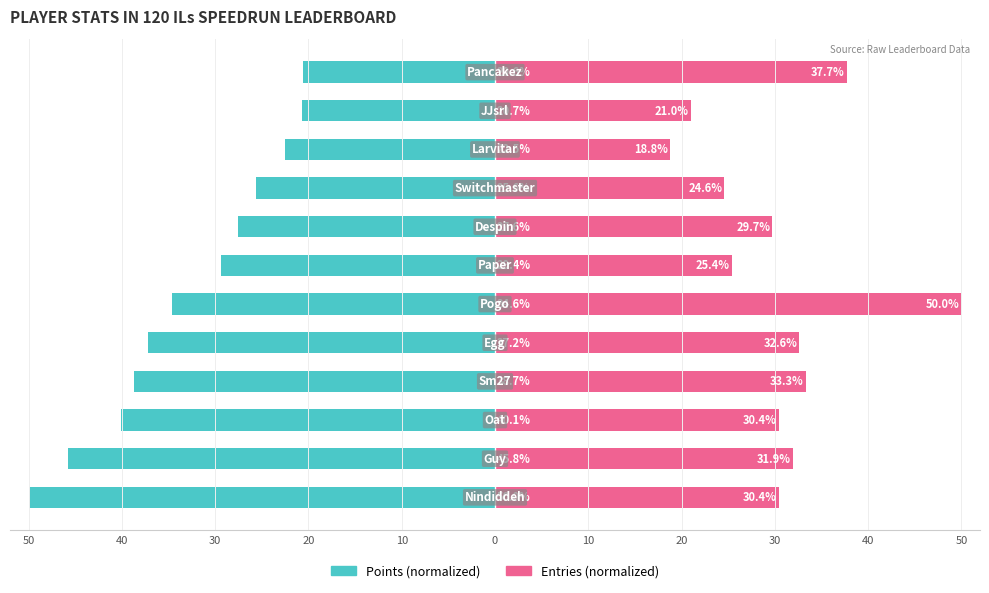

At 10, list the series in order from largest to smallest.

Entries, Points